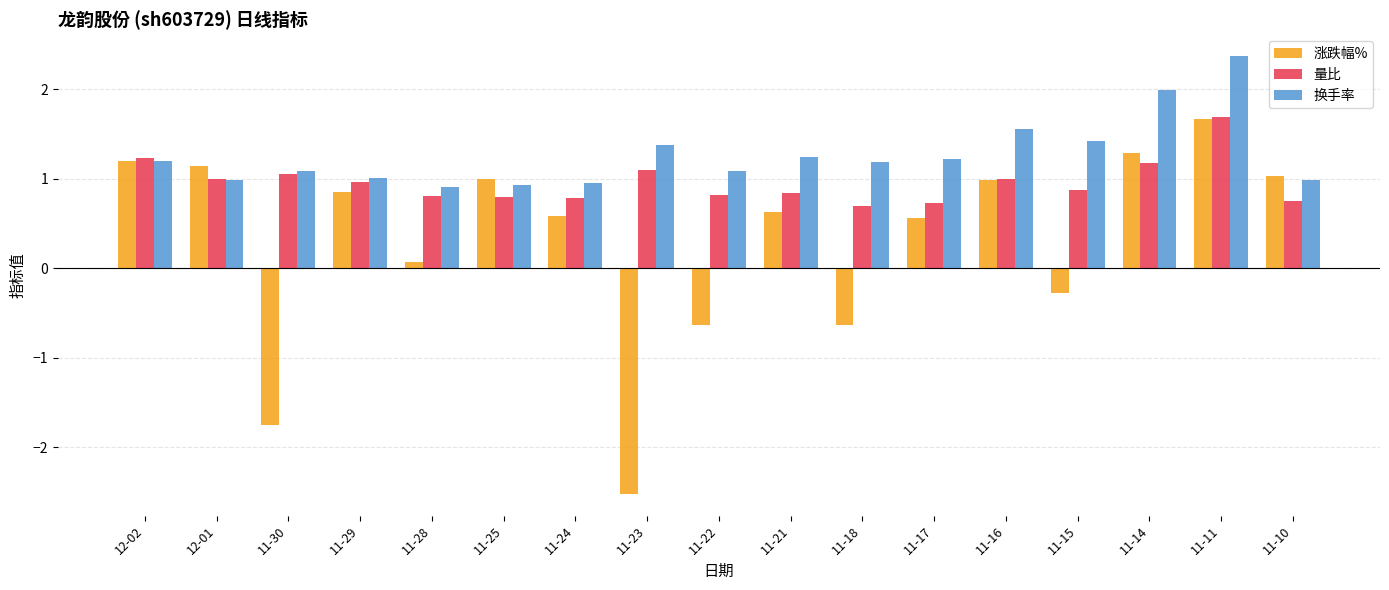

How many groups of bars are there?

17